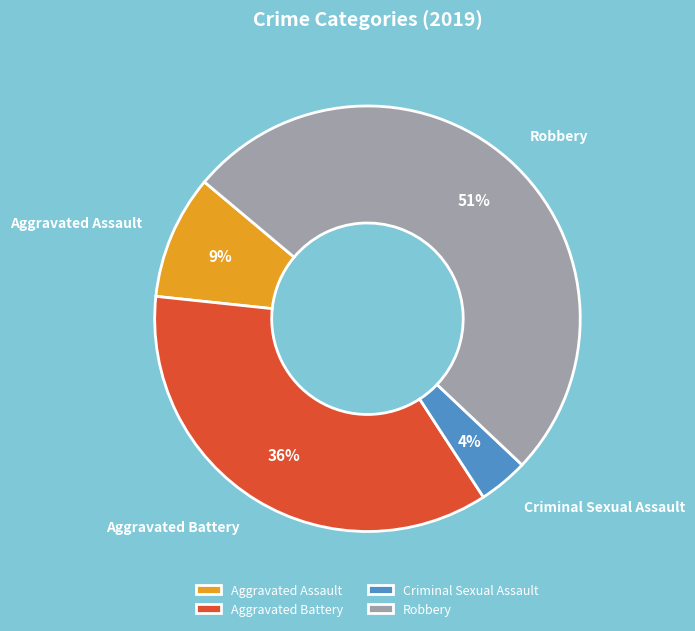

To the nearest percent, what portion does Aggravated Battery represent?

36%